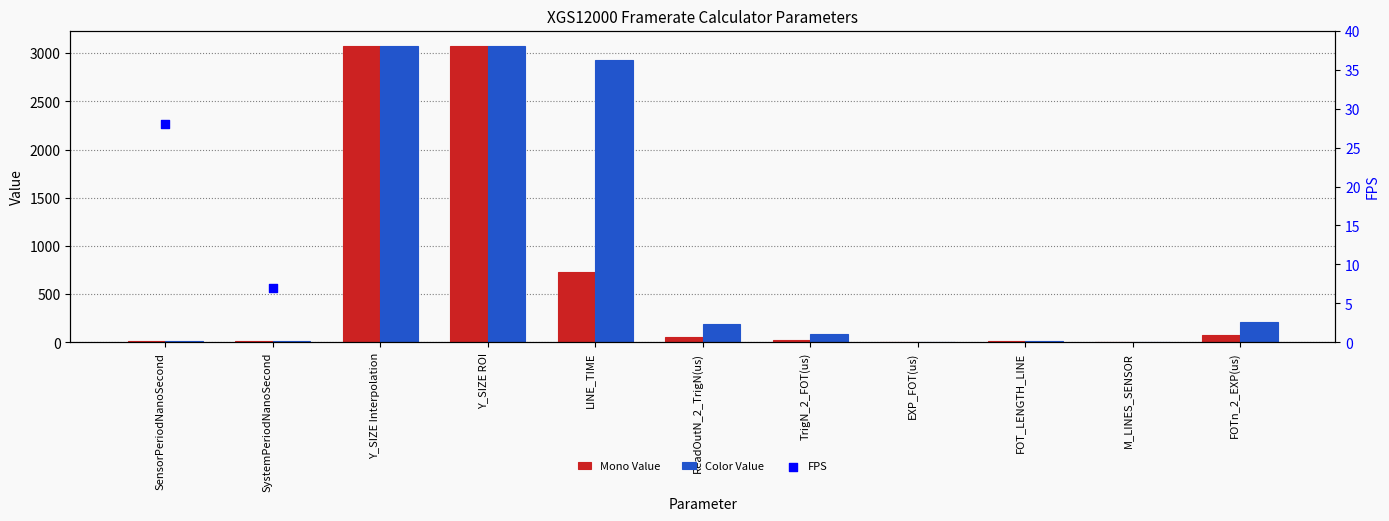

Which series has the largest total across all categories?

Color Value